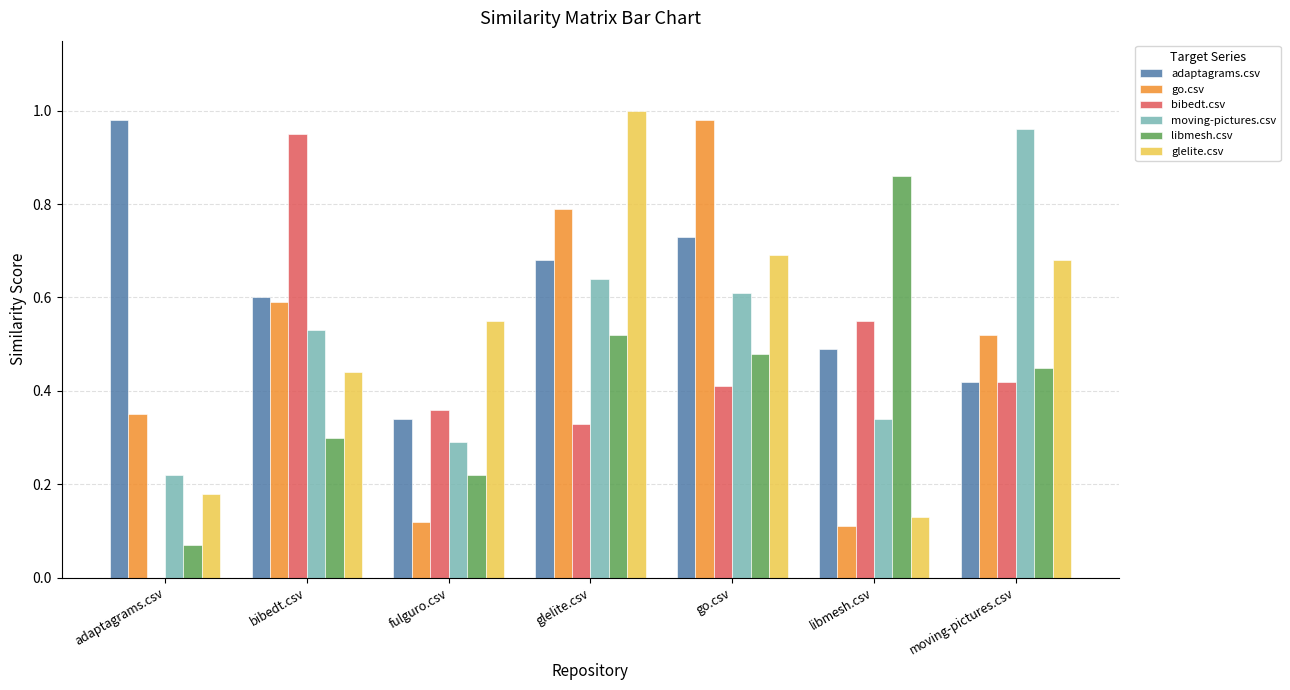

At which label does bibedt.csv reach its peak?

bibedt.csv